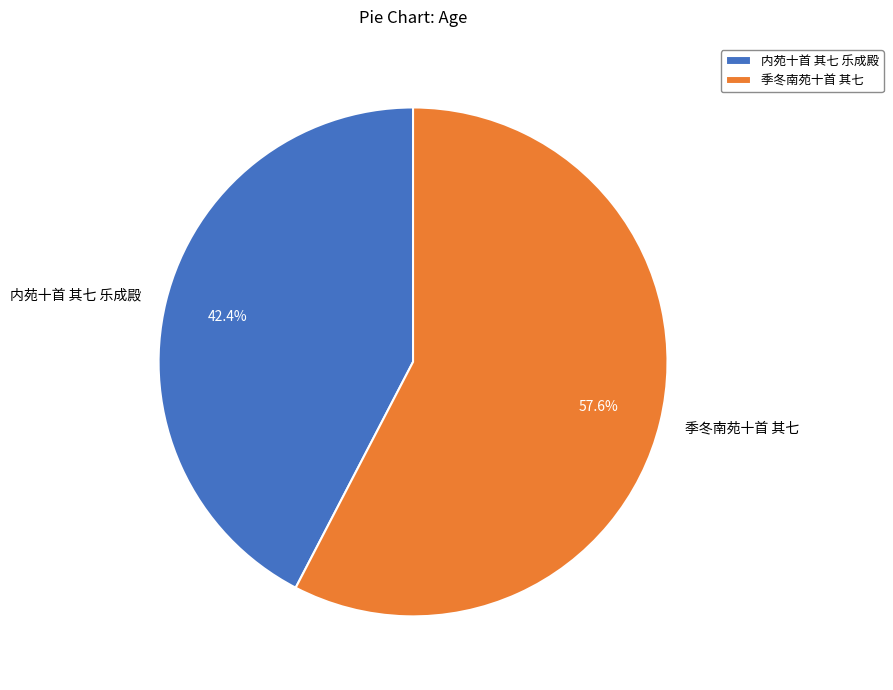

Combined, do 季冬南苑十首 其七 and 内苑十首 其七 乐成殿 account for over 50%?

Yes